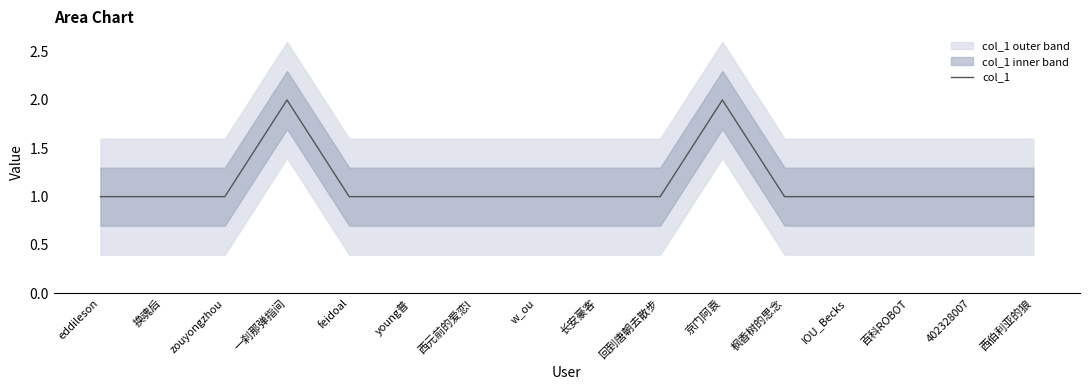

What is the label of the 13th point from the right?

一刹那弹指间